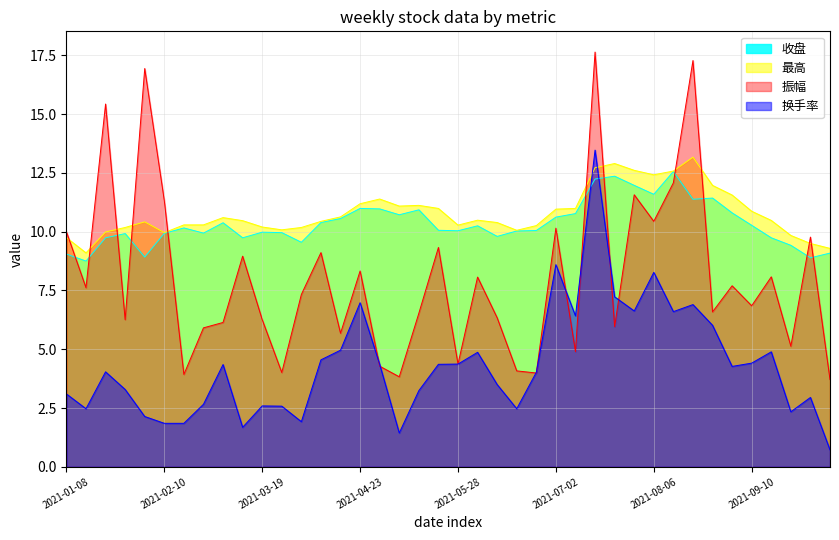

What are all the series names shown in the legend?

收盘, 最高, 振幅, 换手率